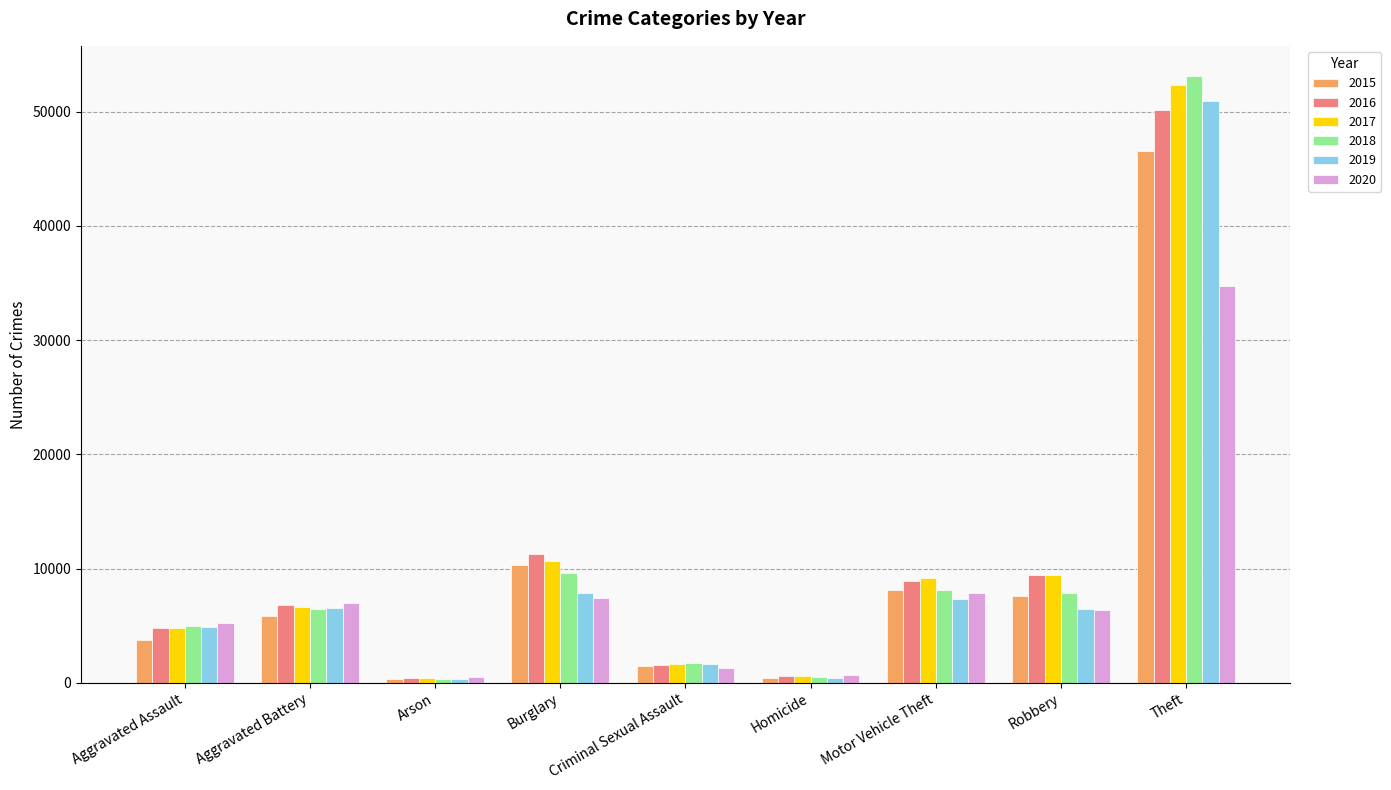

Which series has the widest spread of values?

2018